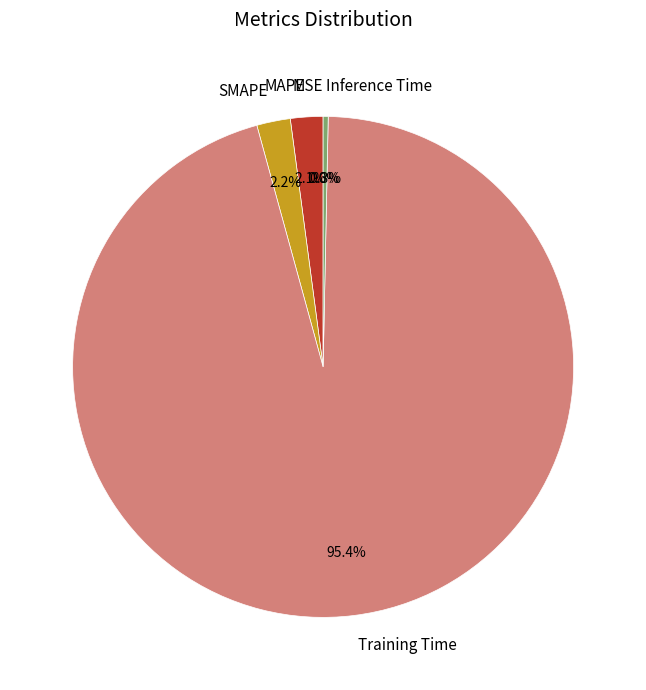

Between Training Time and MAPE, which is larger?

Training Time